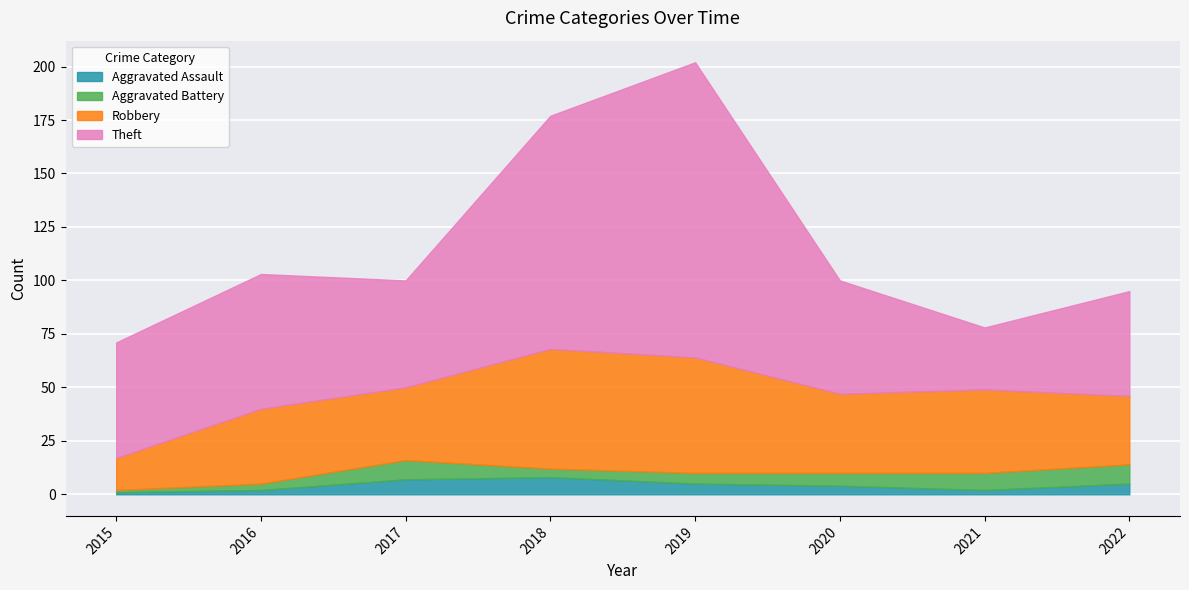

True or false: Aggravated Battery has more than 1 points higher than both neighbors.

False